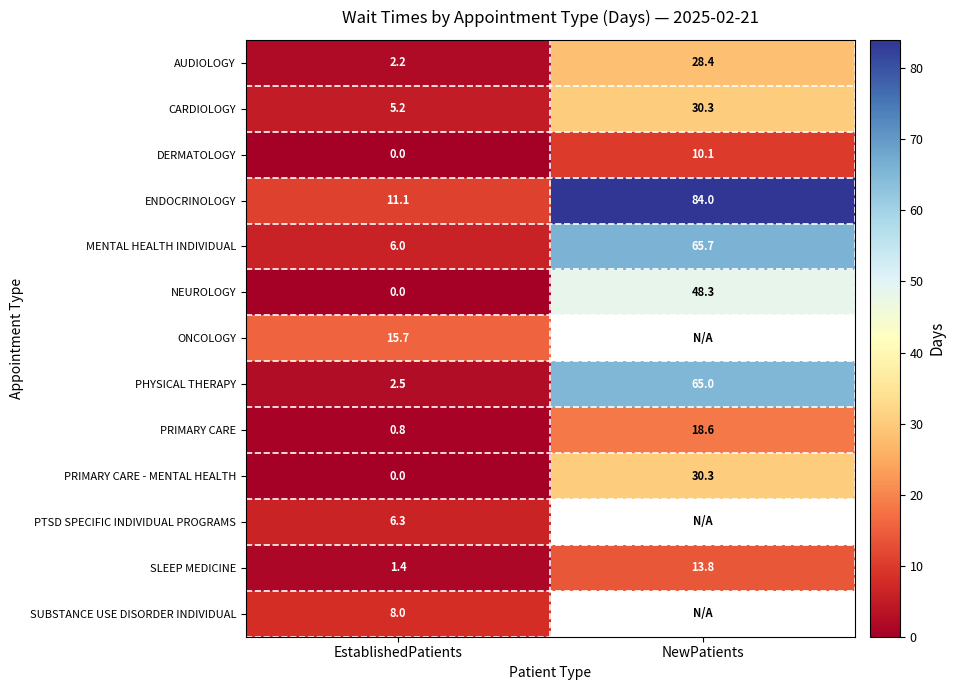

At how many categories does at least one series exceed 42?

1